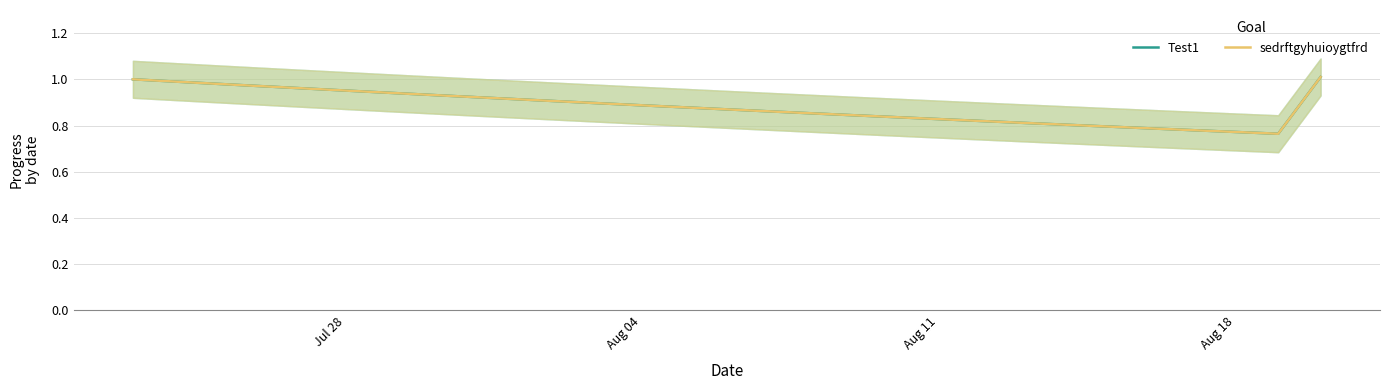

True or false: Test1 and sedrftgyhuioygtfrd intersect in this chart.

False